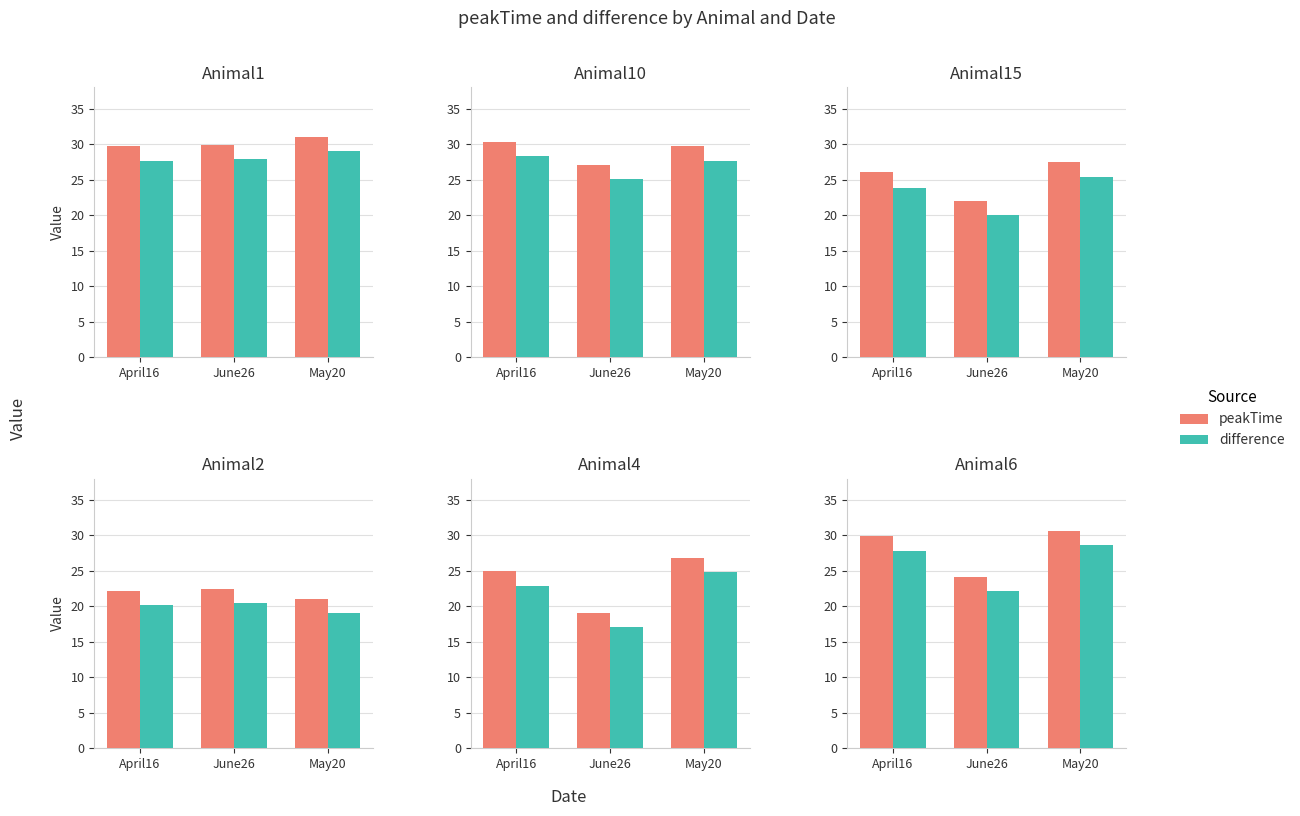

What is the label of the 3rd bar from the right?

April16